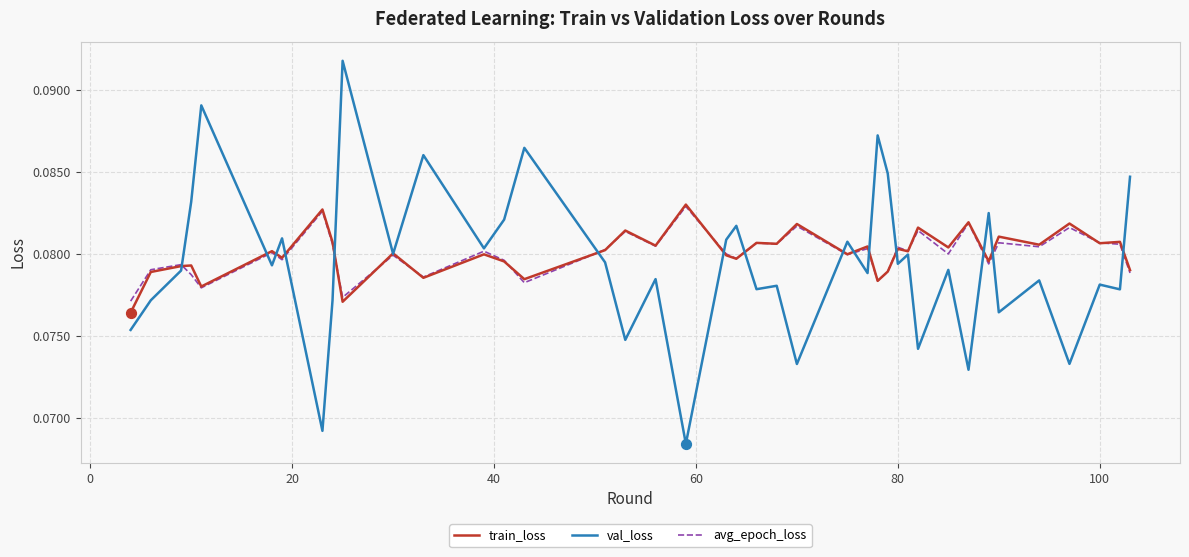

Which series has the widest spread of values?

val_loss